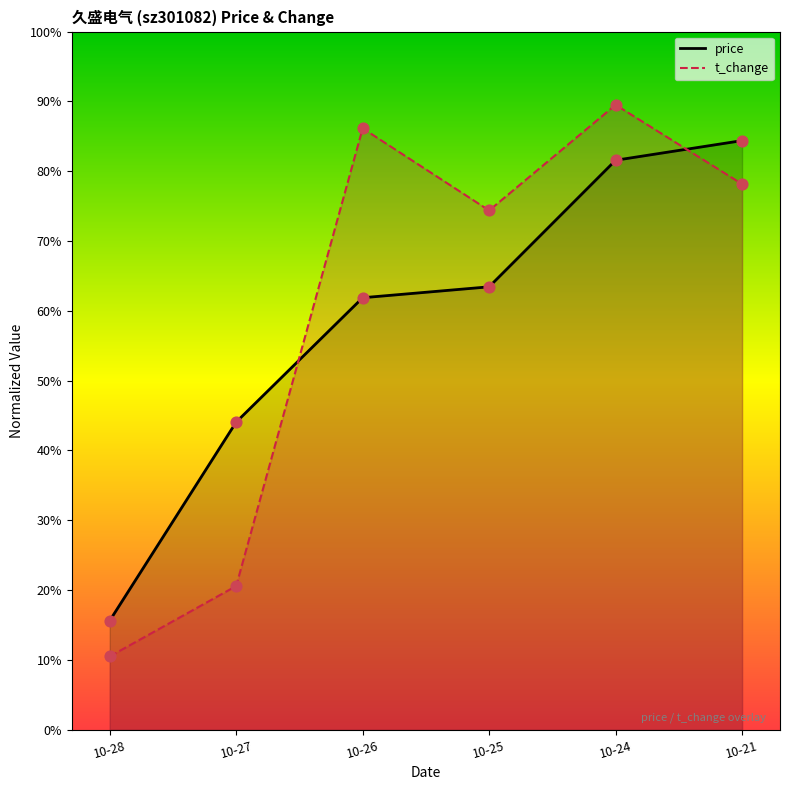

Which series reaches the maximum Y coordinate?

t_change